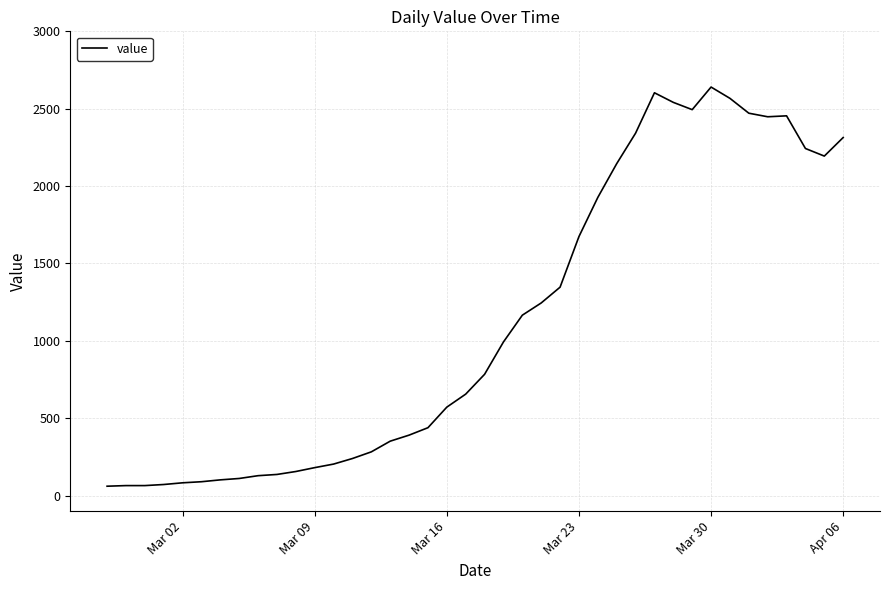

What is the difference between the maximum and minimum values?

2579